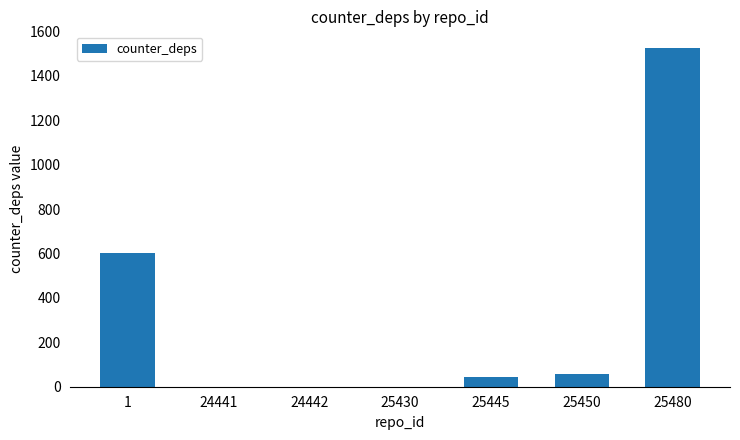

Reading right to left, transcribe all the data shown in this chart.

25480=1524	25450=58	25445=42	25430=0	24442=0	24441=0	1=604